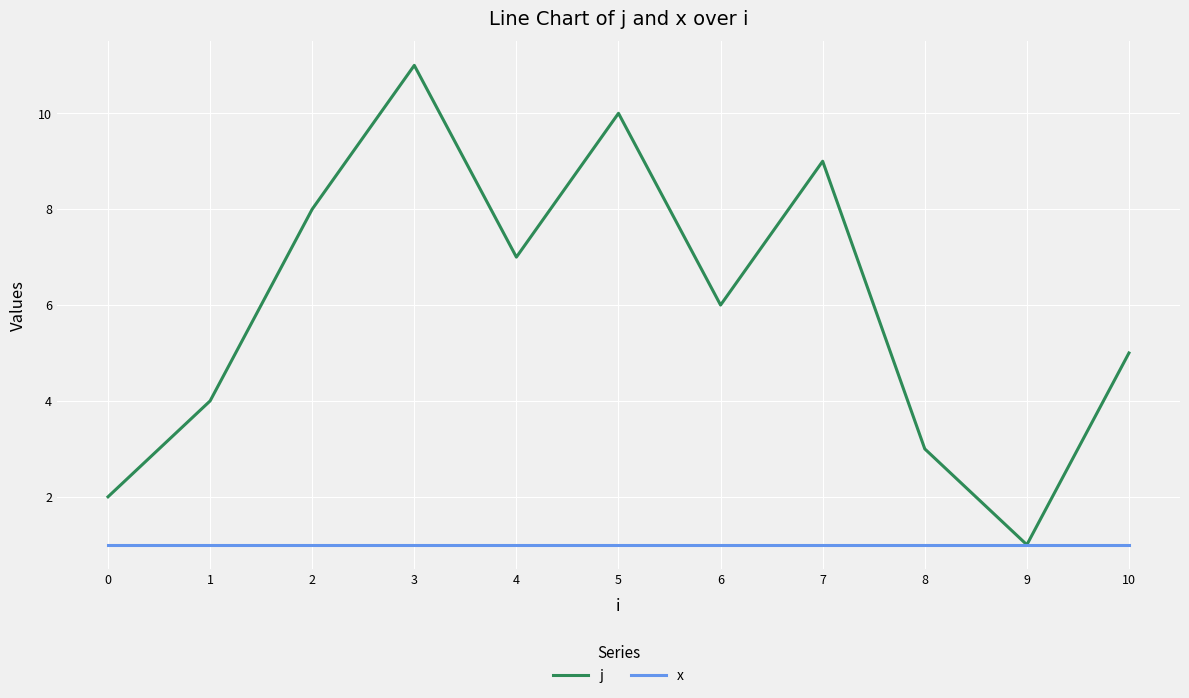

Which label corresponds to the largest value in the chart?

3